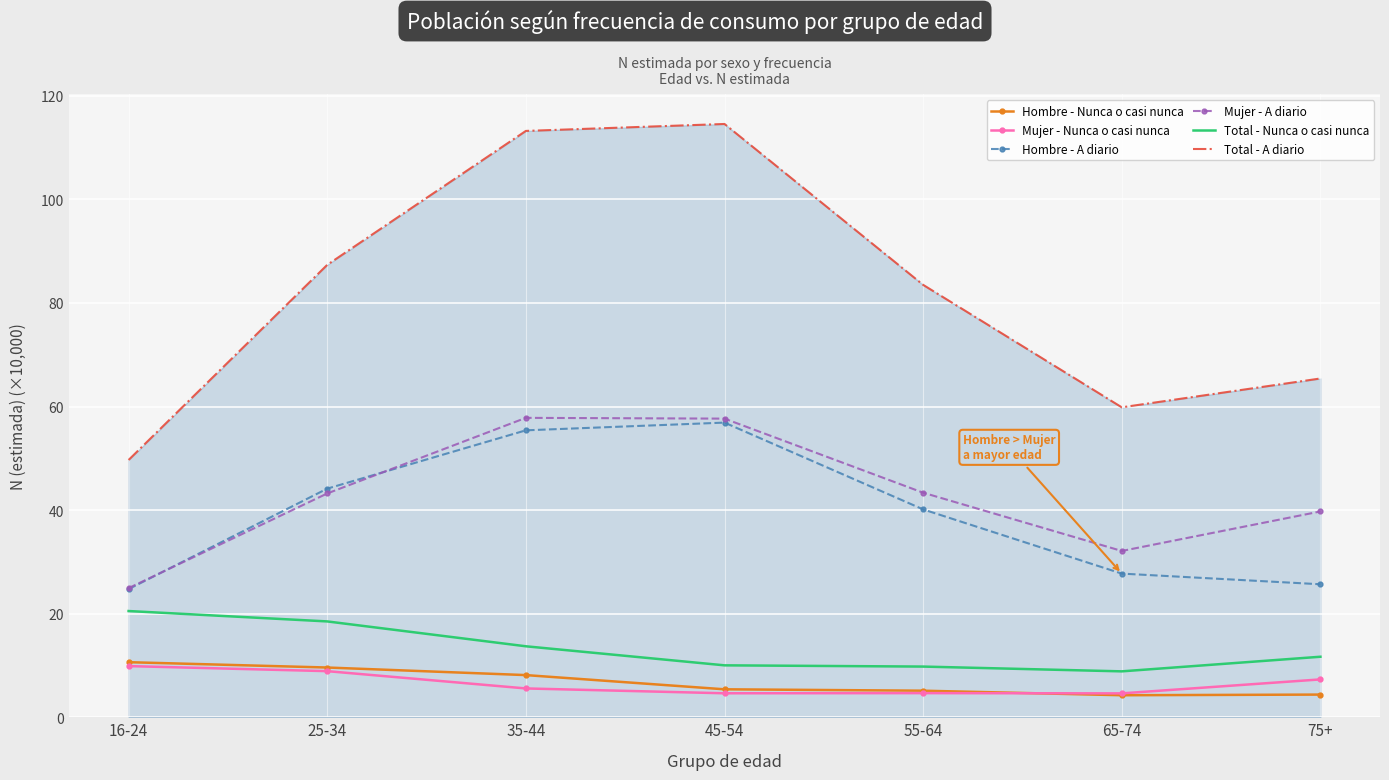

What is the total value across all series at 75+?

154.2